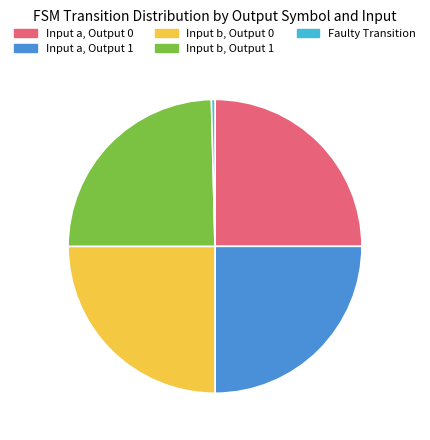

Is Input b, Output 1 the majority of the pie?

No